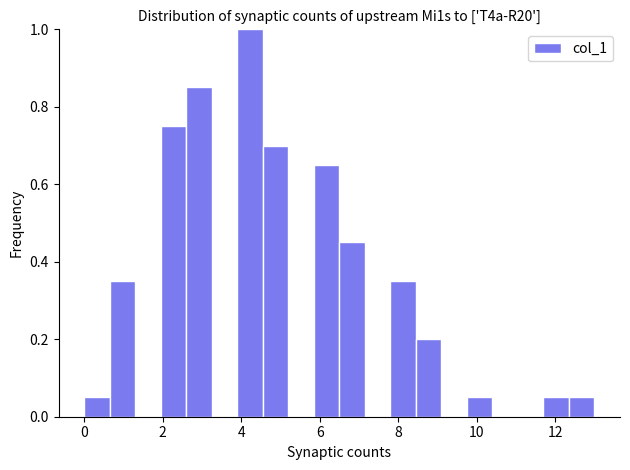

Read against the x-axis, roughly where is the centre of the tallest bar?

4.2